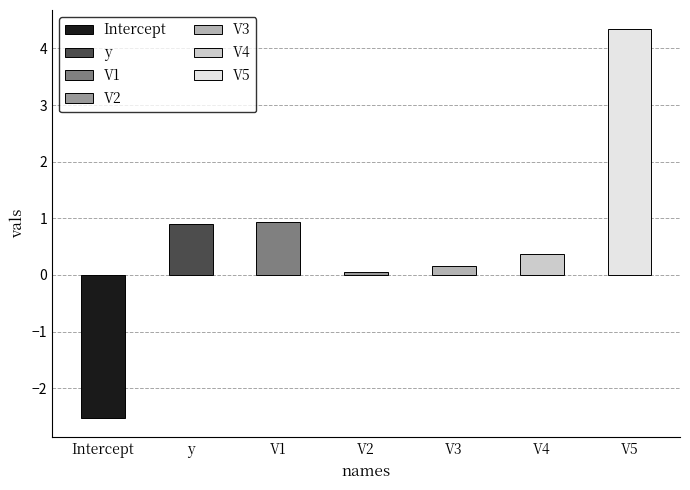

What is the difference between the values at V2 and V3?

0.1